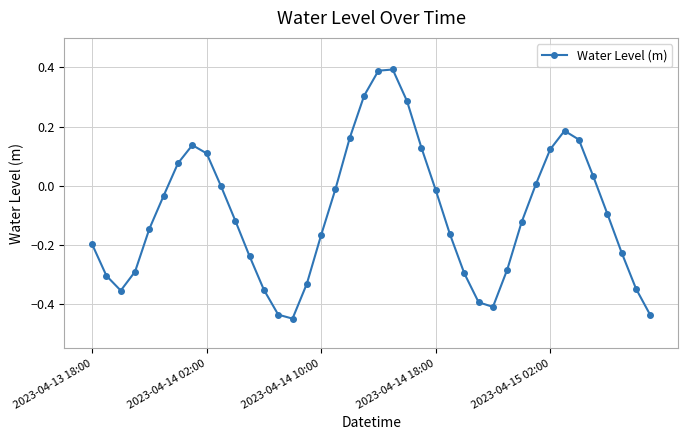

How many lines are shown in the chart?

1